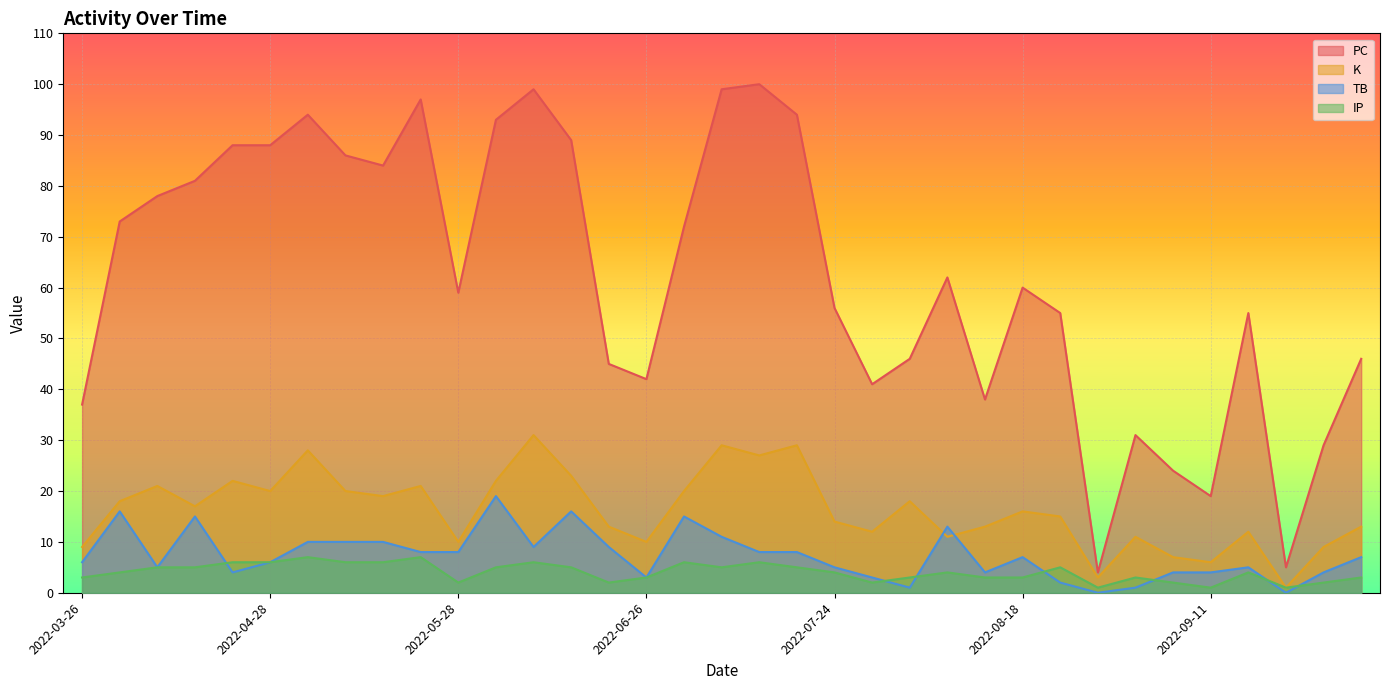

What is the greatest value displayed?

100